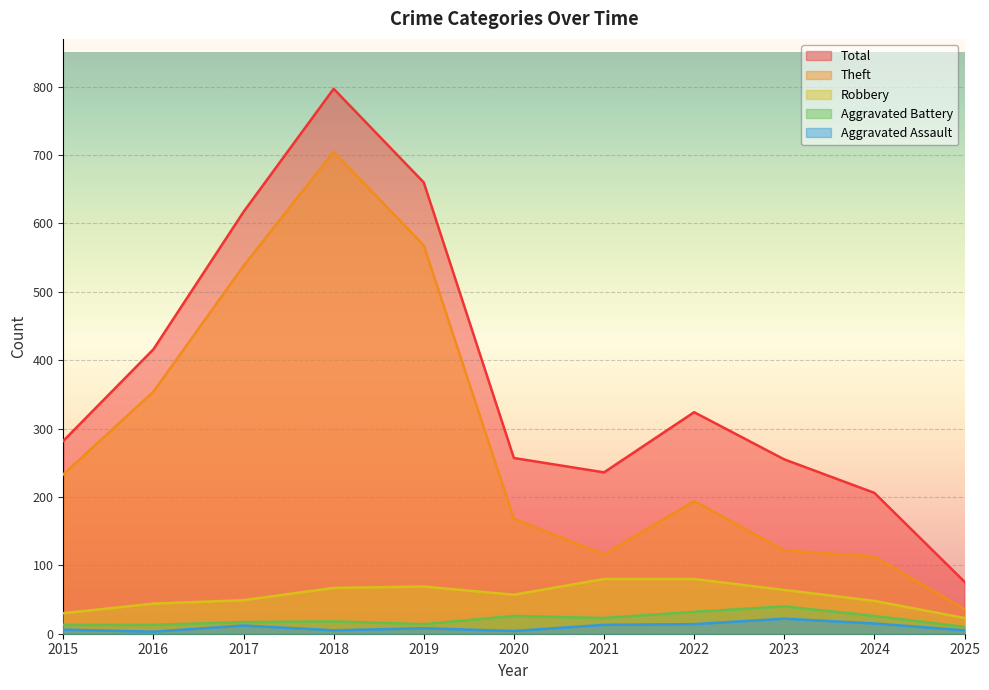

Reading right to left, transcribe all the data shown in this chart.

Theft: 2025=36	2024=113	2023=122	2022=194	2021=116	2020=168	2019=568	2018=705	2017=538	2016=354	2015=233
Robbery: 2025=23	2024=48	2023=64	2022=80	2021=80	2020=57	2019=69	2018=67	2017=49	2016=44	2015=30
Aggravated Battery: 2025=10	2024=26	2023=40	2022=32	2021=23	2020=26	2019=14	2018=18	2017=17	2016=13	2015=13
Aggravated Assault: 2025=5	2024=15	2023=22	2022=14	2021=13	2020=4	2019=8	2018=5	2017=12	2016=3	2015=6
Total: 2025=76	2024=206	2023=255	2022=324	2021=236	2020=257	2019=660	2018=797	2017=617	2016=416	2015=282